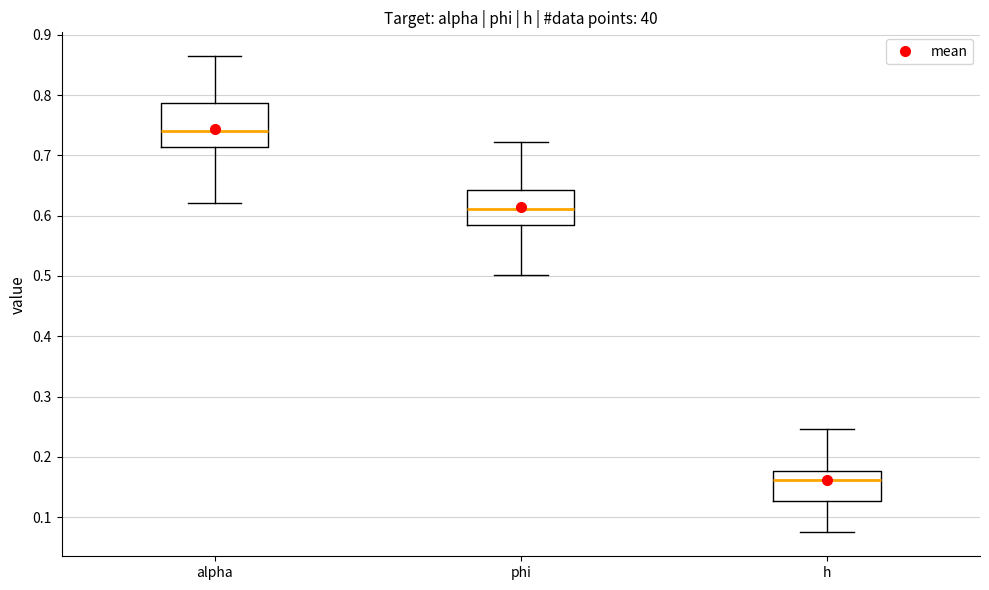

Reading left to right, transcribe this box plot: for each box, give where its median line is, the range the box spans, and where its two whiskers end, as read against the y-axis. The values are not printed on the chart, so give them approximately, as read against the axis.

alpha: median 0.74, box 0.71 to 0.79, whiskers 0.62 to 0.86
phi: median 0.61, box 0.58 to 0.64, whiskers 0.50 to 0.72
h: median 0.16, box 0.13 to 0.18, whiskers 0.07 to 0.25